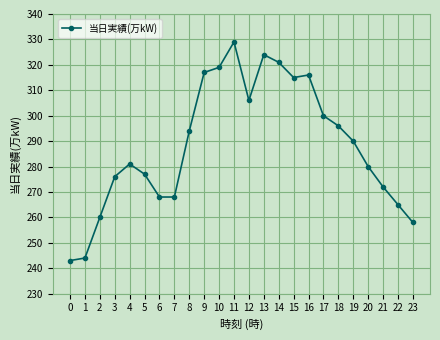

At which category does the data reach its first local peak?

4